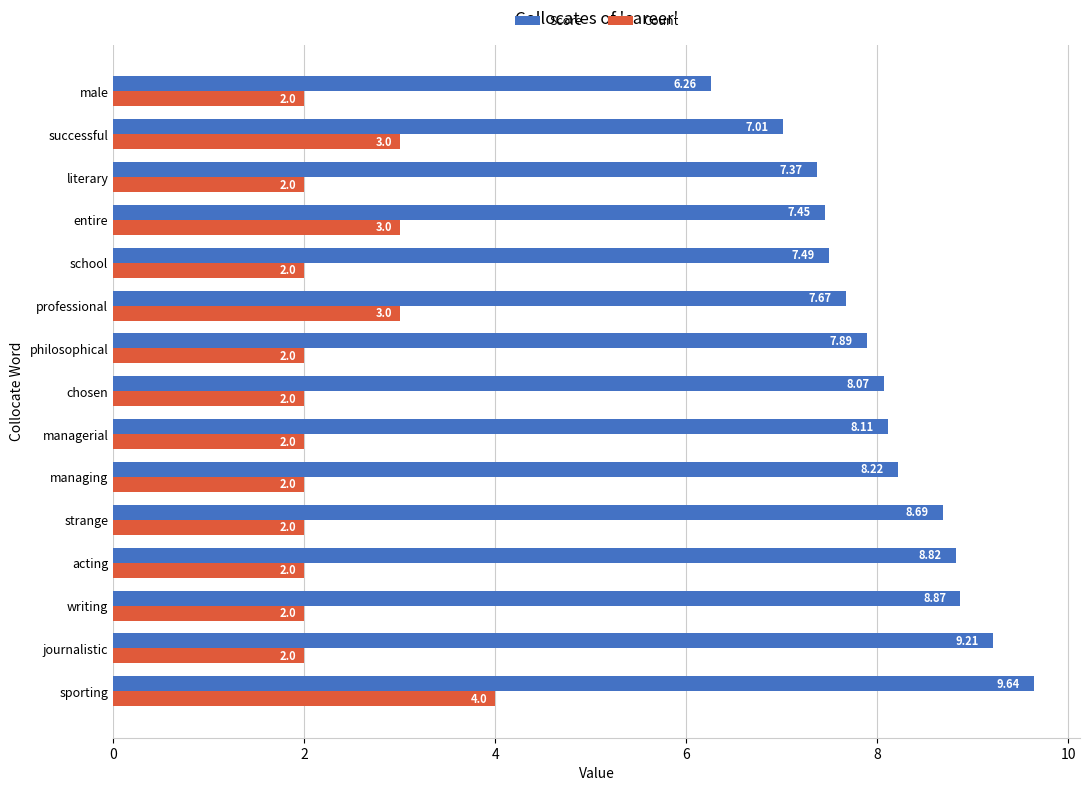

Which series has the largest range (max minus min)?

Score